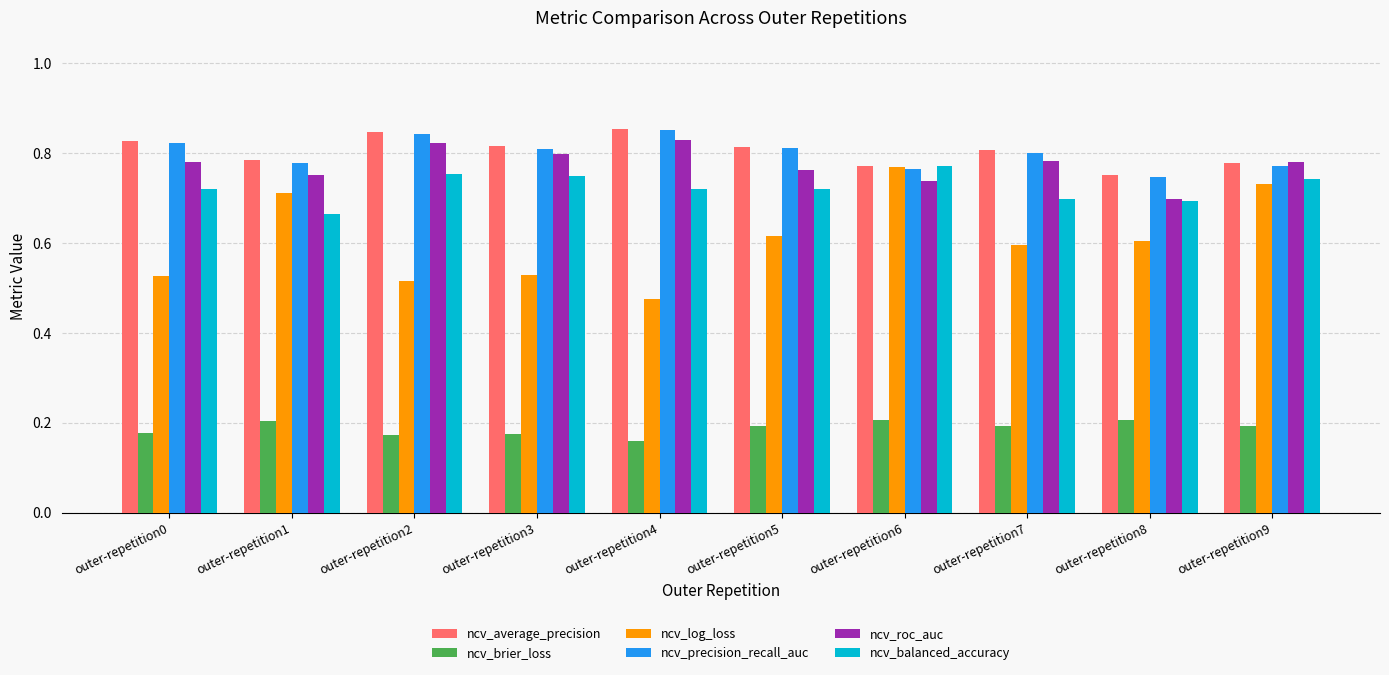

What is the difference between the maximum and minimum values in the ncv_balanced_accuracy series?

0.1